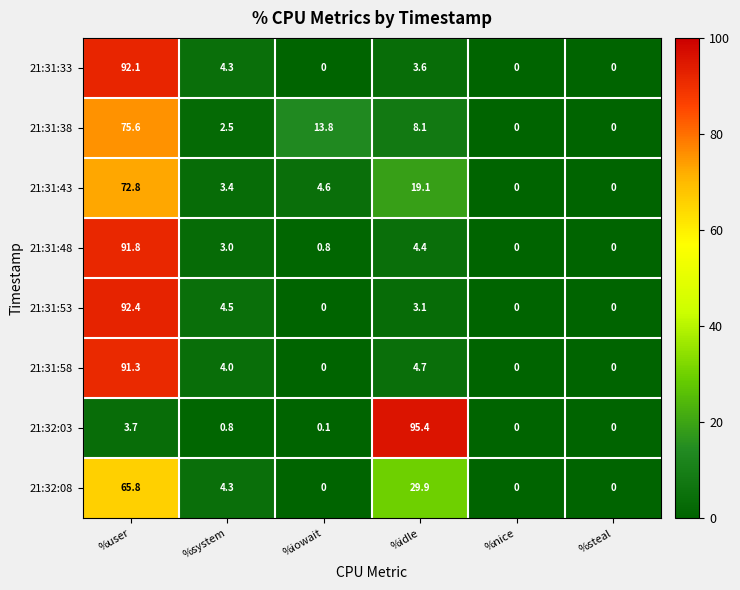

Between %system and %idle, which series saw the biggest shift?

21:32:03